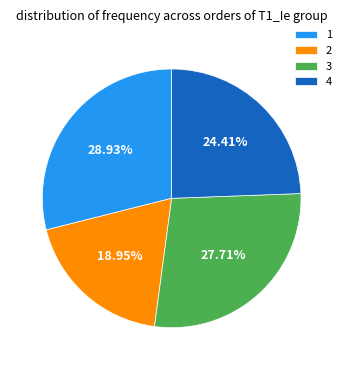

Combined, do 3 and 1 account for over 50%?

Yes